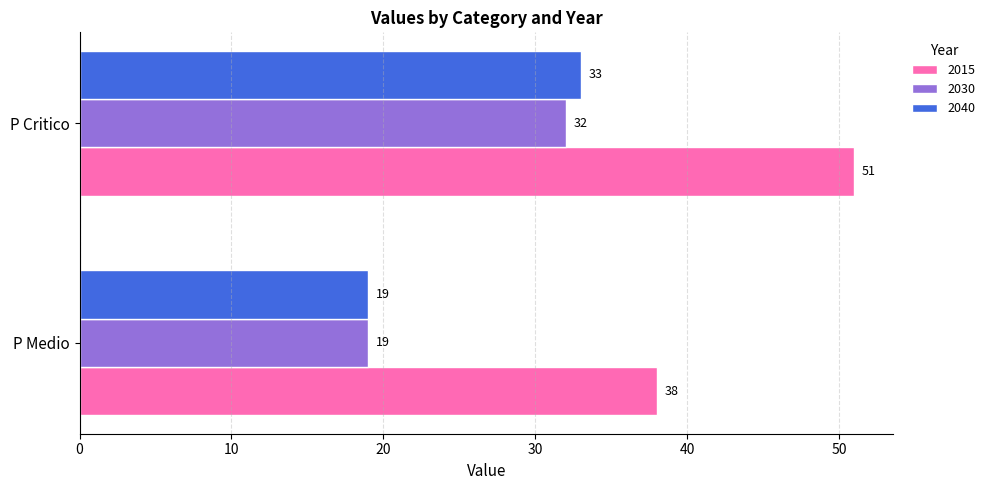

True or false: 2040 has a value of 50 at P Critico.

False